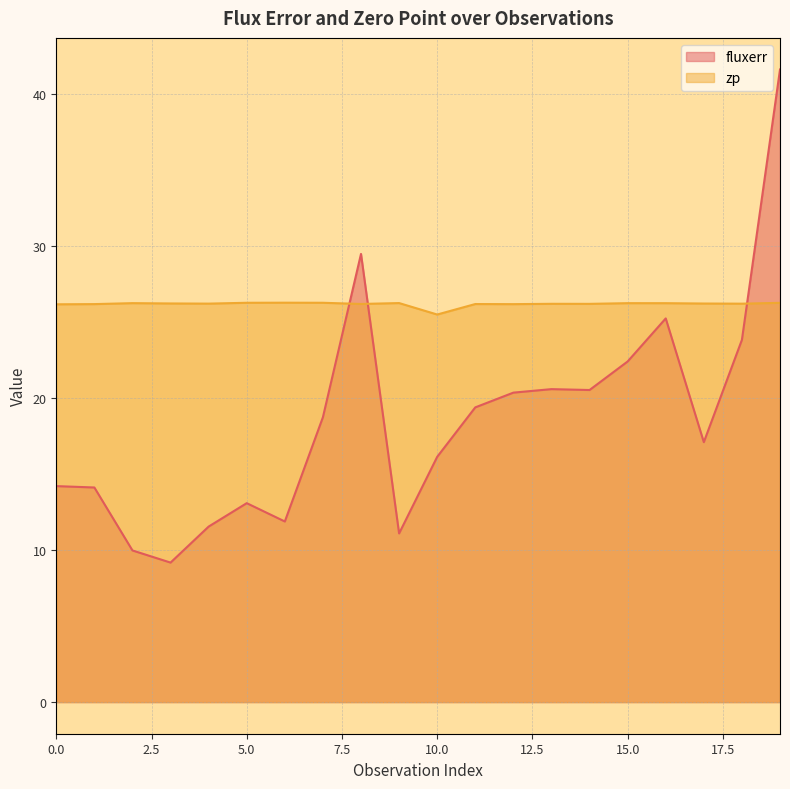

What is the difference between the second highest and minimum values in the zp series?

0.8